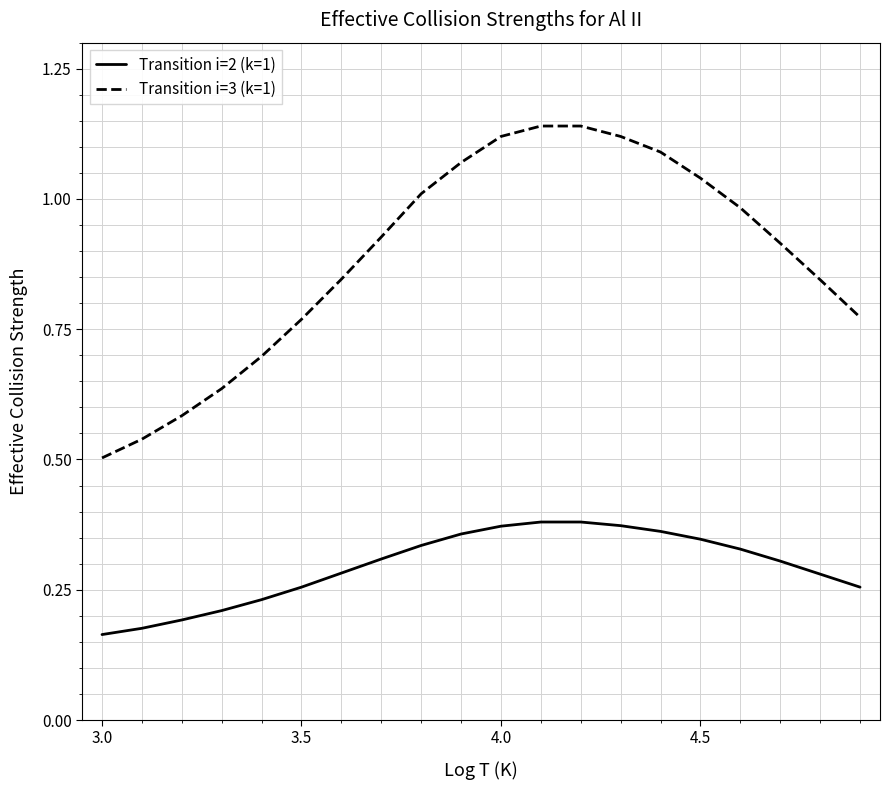

List the series in order of their peak value, lowest first.

Transition i=2 (k=1), Transition i=3 (k=1)